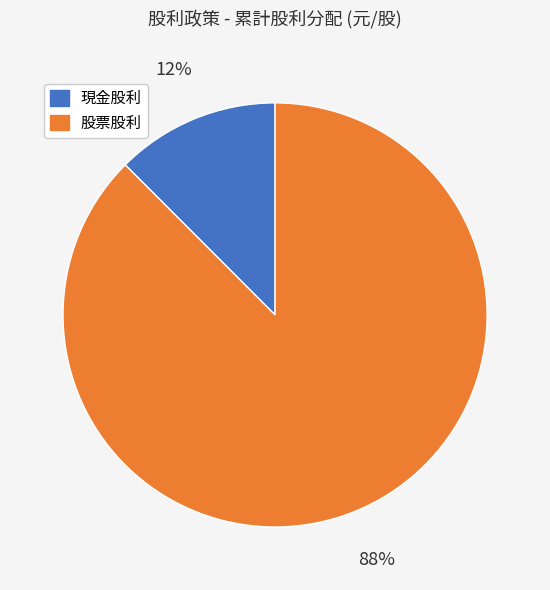

To the nearest percent, what is the average slice percentage?

50%